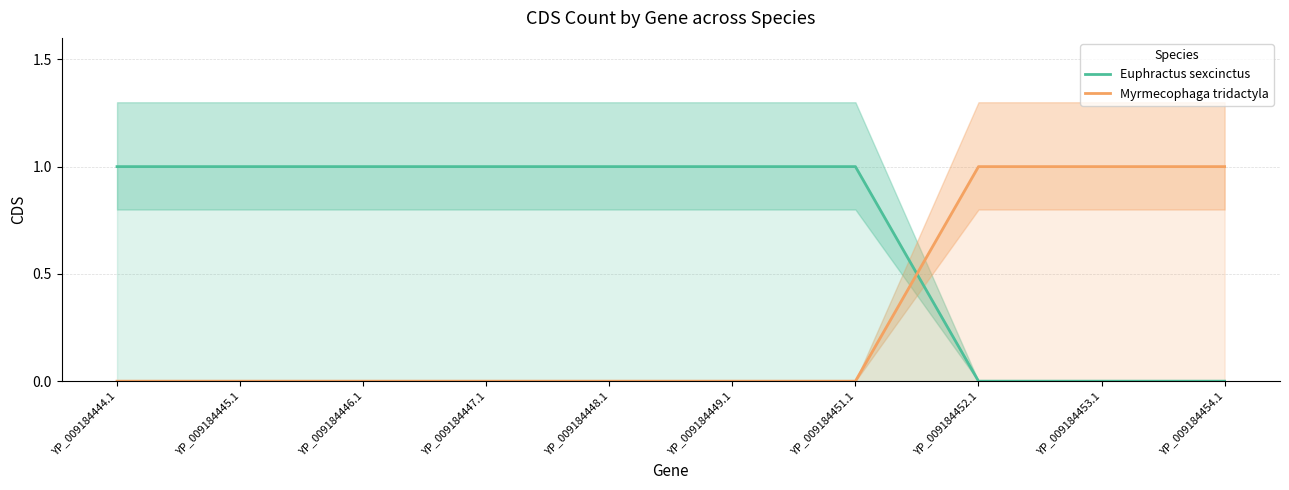

How many distinct data groups are displayed?

2